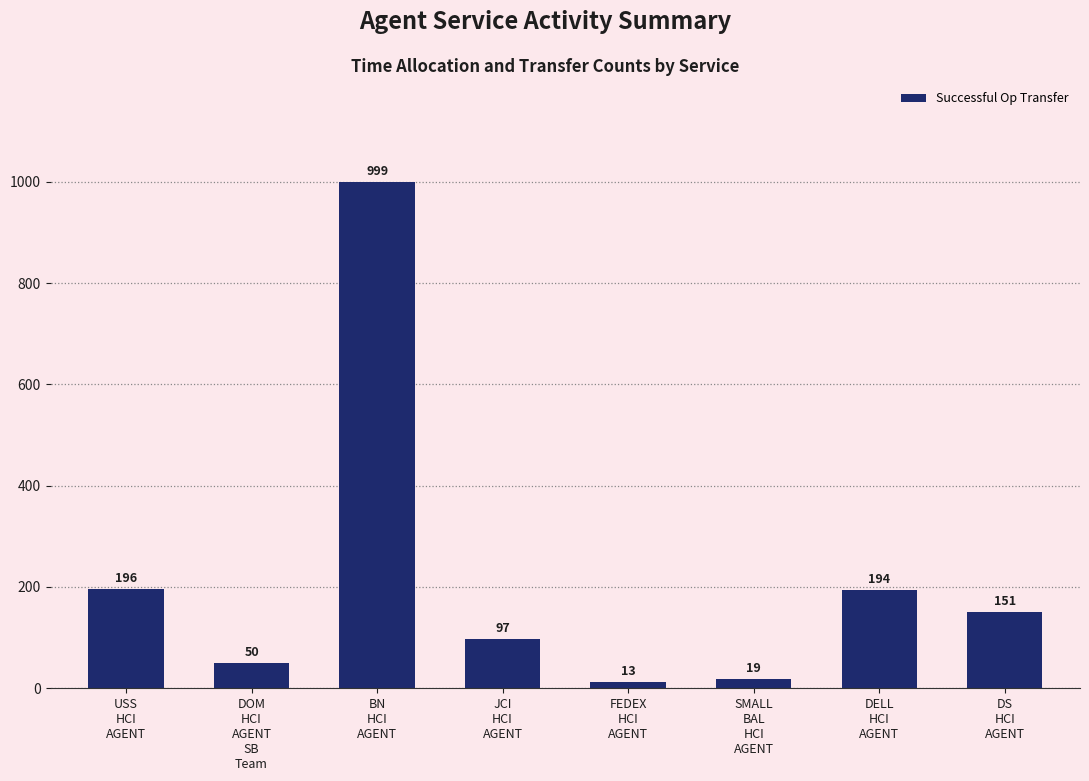

Which category has the highest value across all series?

BN
HCI
AGENT